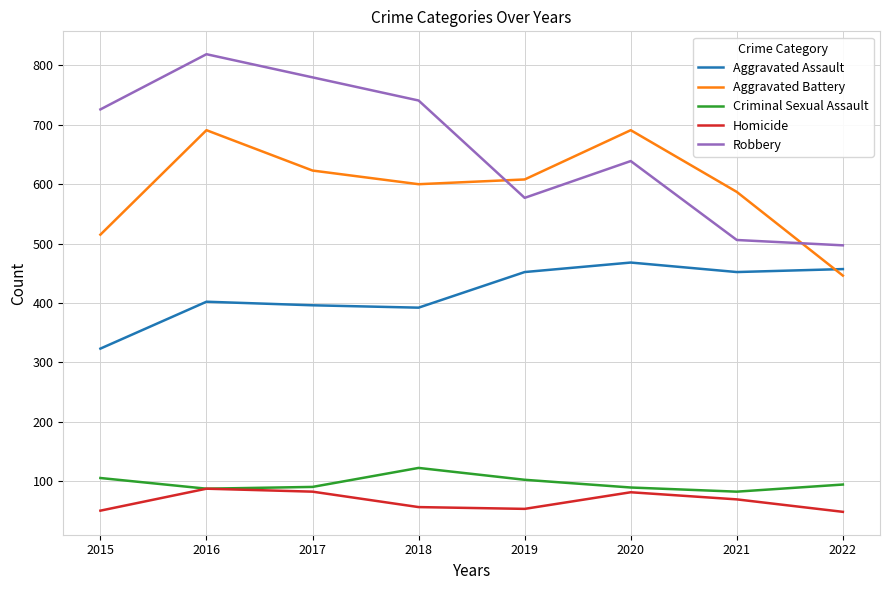

How many intersections are there between Robbery and Aggravated Battery?

2